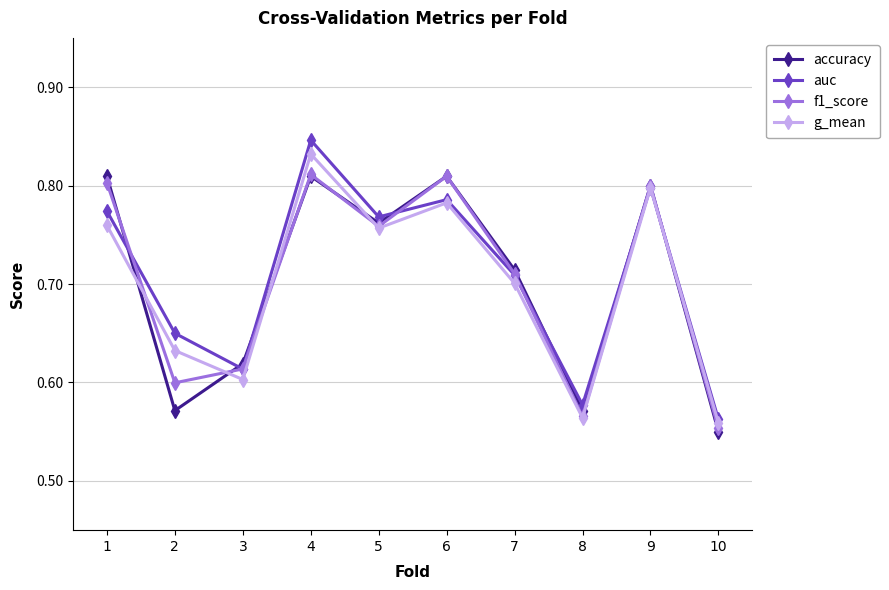

The auc series shows 0.9 at 2. True or false?

False